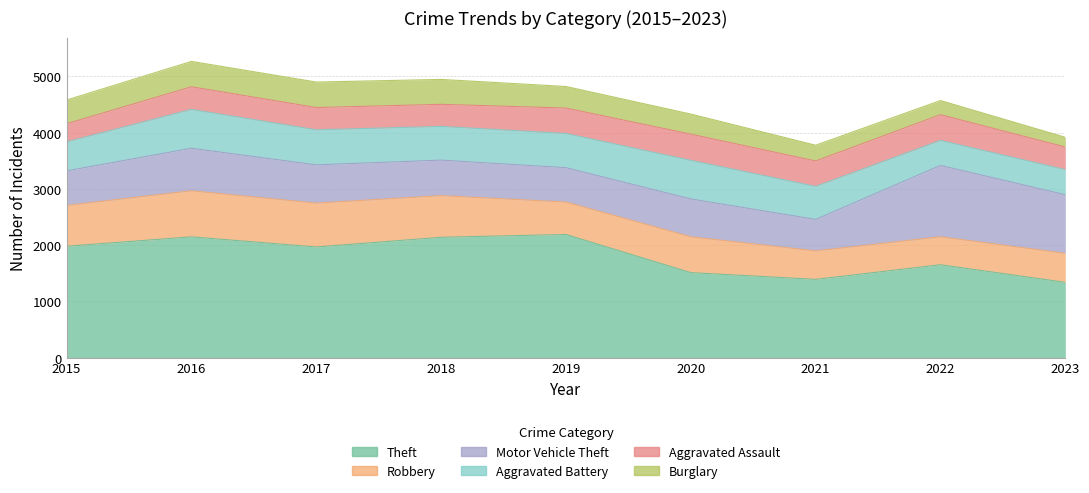

At 2018, list the series in order from smallest to largest.

Aggravated Assault, Burglary, Aggravated Battery, Motor Vehicle Theft, Robbery, Theft